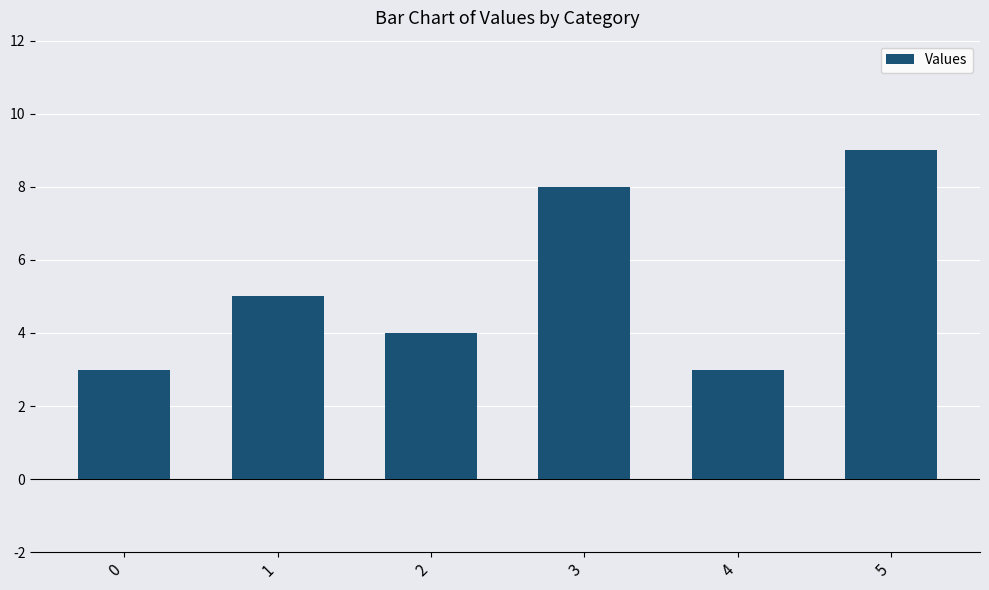

What is the average value?

5